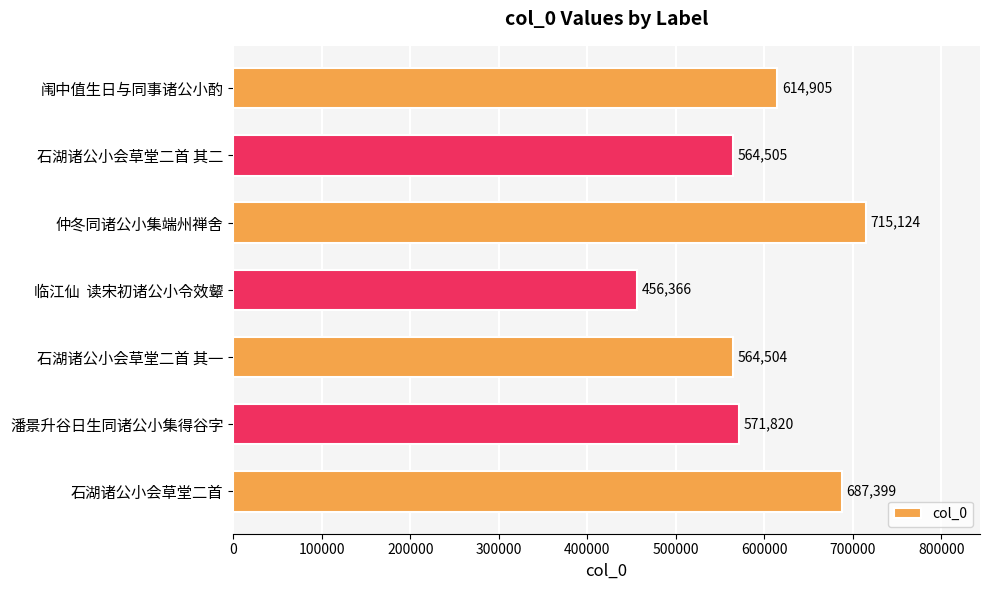

Where is the data nearest to the value 585745?

潘景升谷日生同诸公小集得谷字